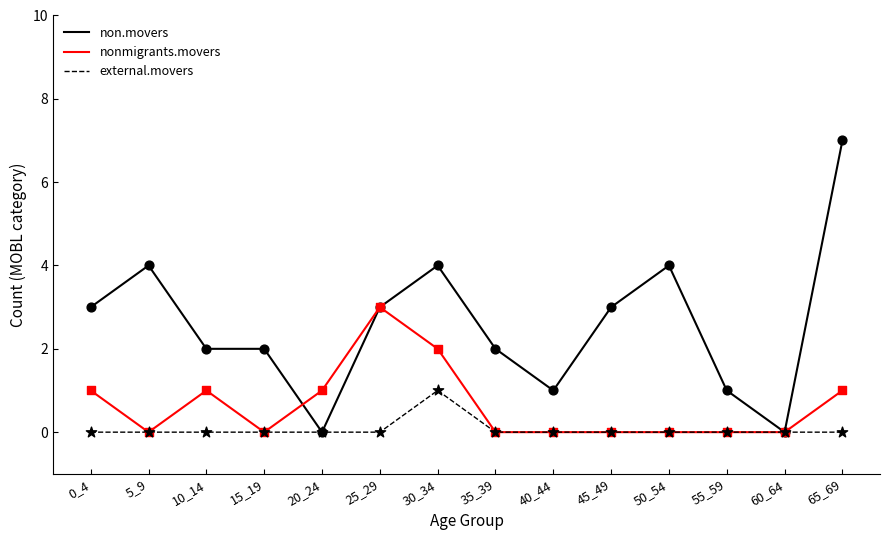

Which series has the widest spread of values?

non.movers